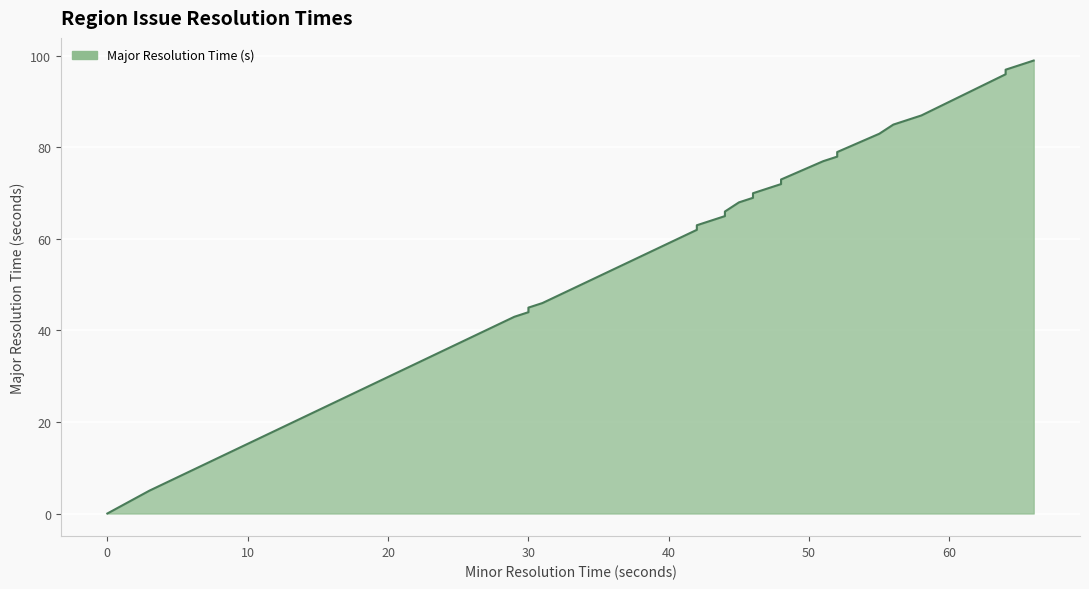

The chart shows a value of 67 at 30. True or false?

False